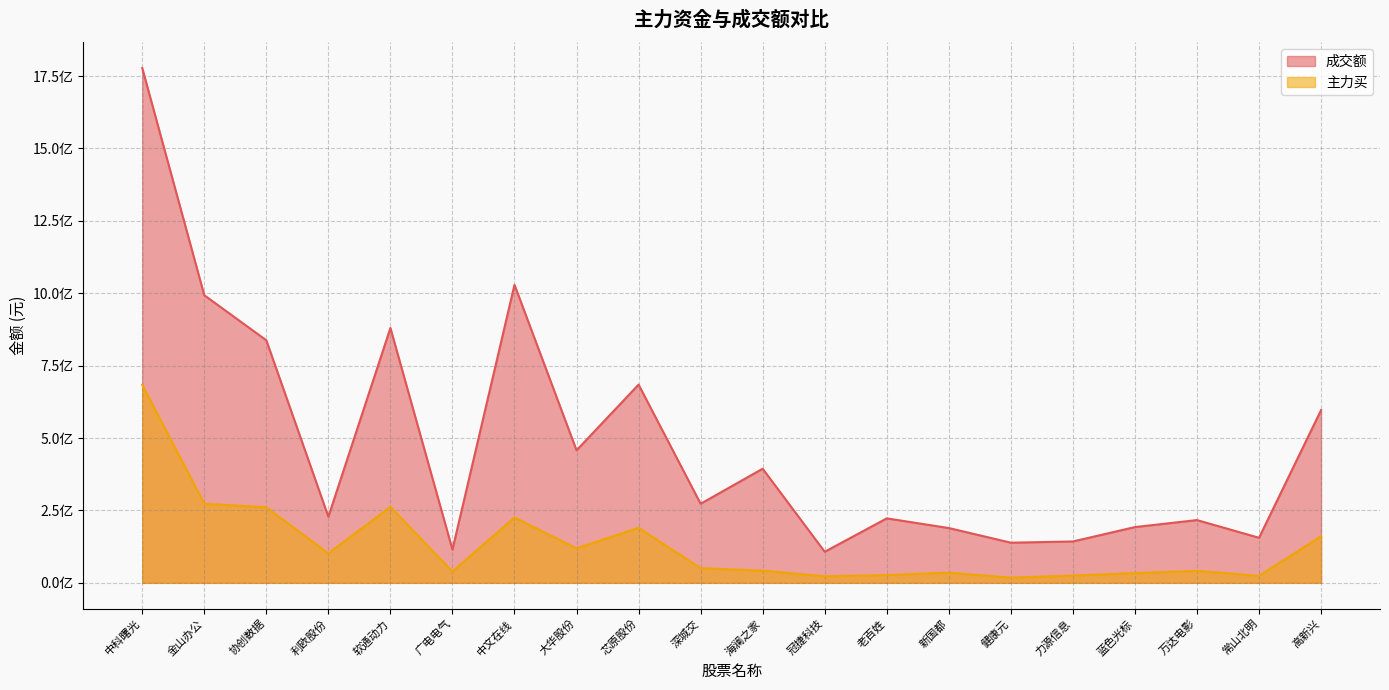

How many series are shown in this chart?

2